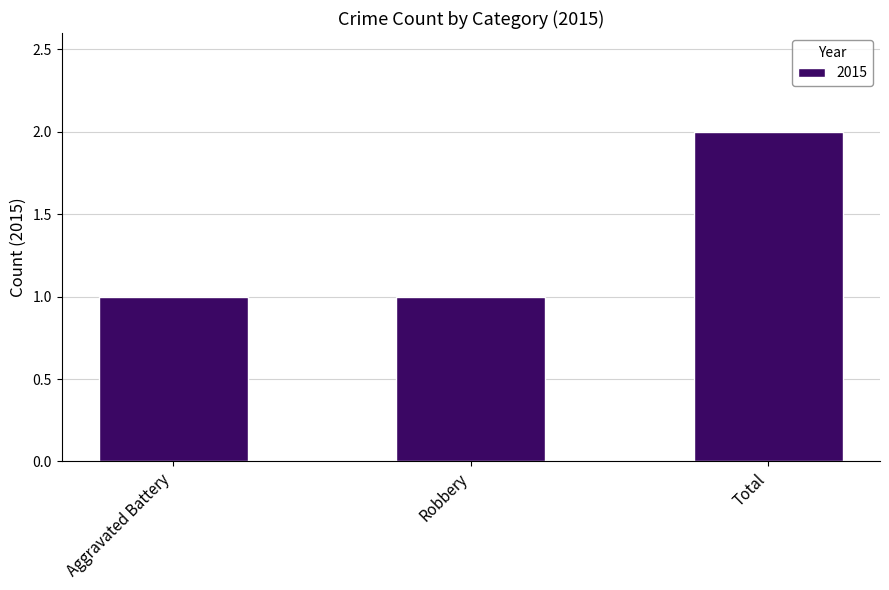

What is the label of the 3rd bar from the right?

Aggravated Battery